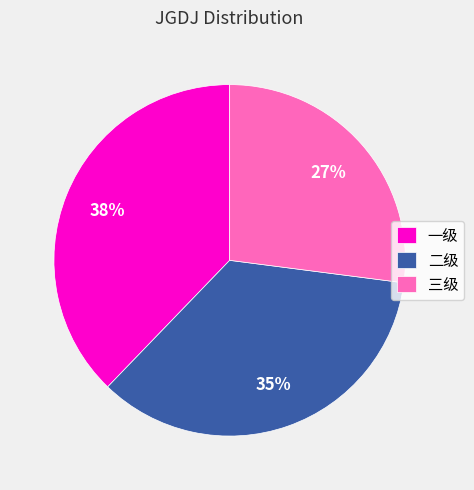

Count the number of slices in the pie.

3